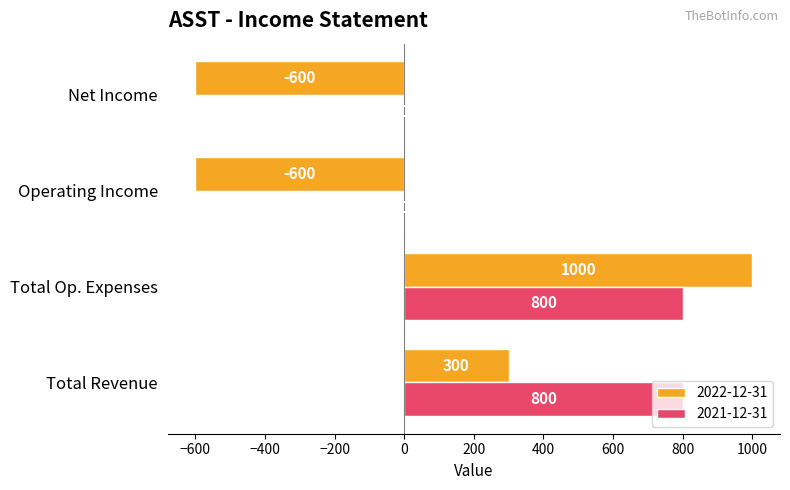

Is the value of 2022-12-31 at Operating Income greater than the value of 2021-12-31 at Operating Income?

No